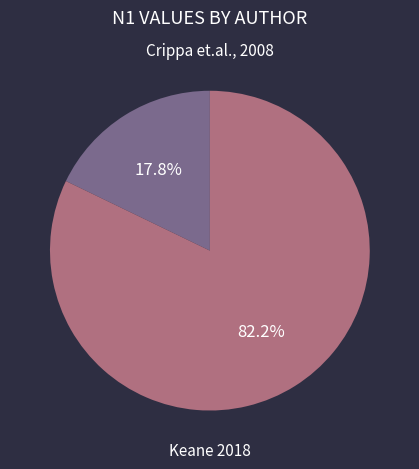

Is there a majority slice in this chart?

Yes